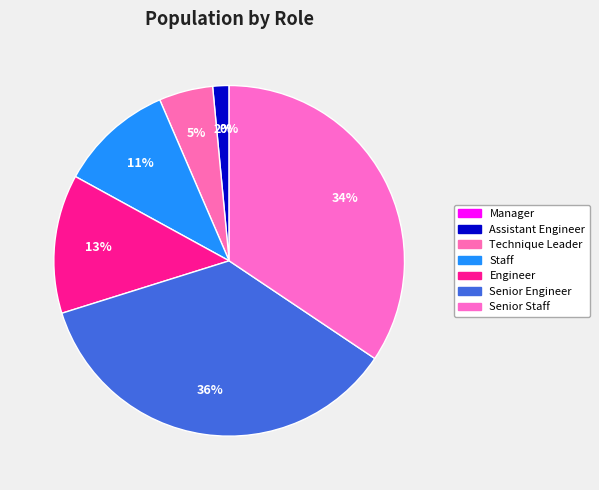

Combined, do Staff and Senior Staff account for over 50%?

No